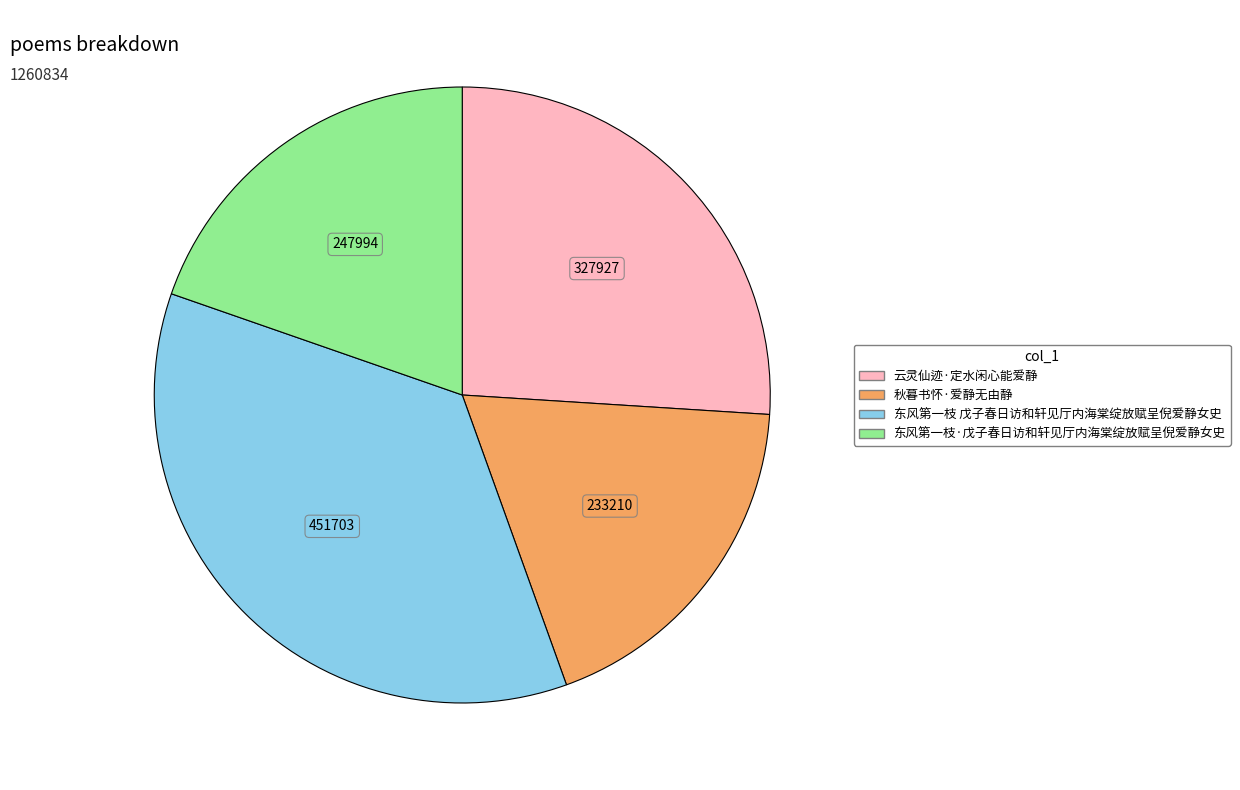

Do 东风第一枝·戊子春日访和轩见厅内海棠绽放赋呈倪爱静女史 and 东风第一枝 戊子春日访和轩见厅内海棠绽放赋呈倪爱静女史 together represent more than half of the pie?

Yes